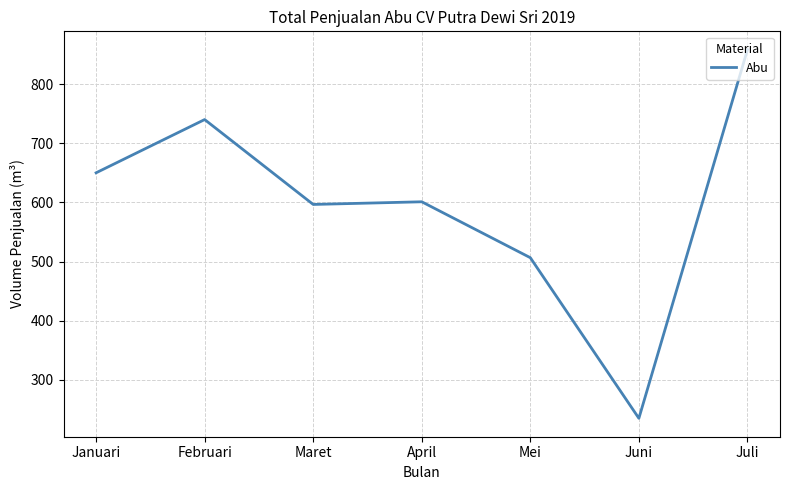

What is the average value?

598.1